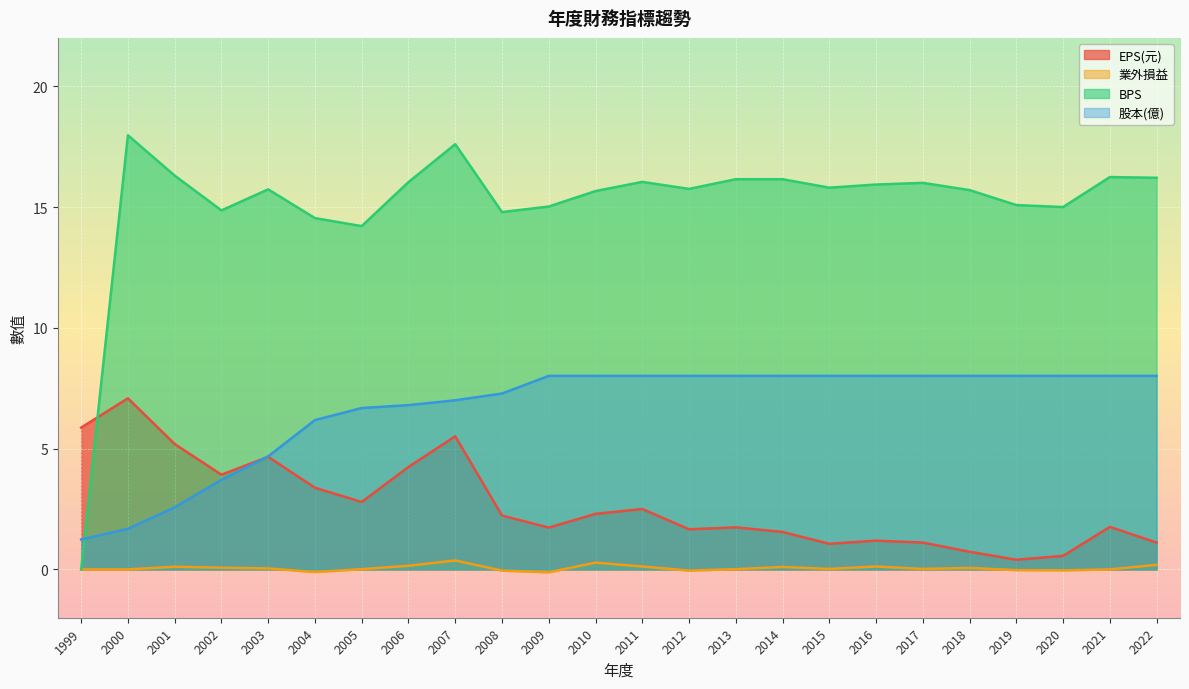

How many values in 業外損益 are below zero?

6